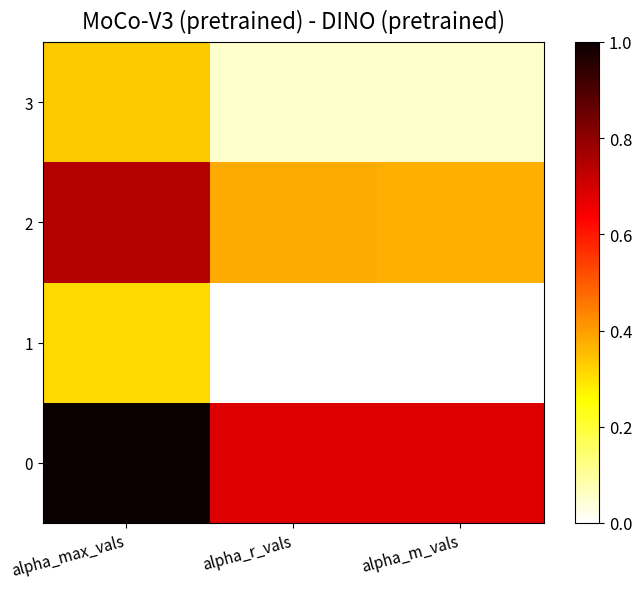

Reading left to right, list all the values displayed in this chart.

0: alpha_max_vals=1.0	alpha_r_vals=0.7	alpha_m_vals=0.7
1: alpha_max_vals=0.3	alpha_r_vals=0.0	alpha_m_vals=0.0
2: alpha_max_vals=0.7	alpha_r_vals=0.4	alpha_m_vals=0.4
3: alpha_max_vals=0.3	alpha_r_vals=0.1	alpha_m_vals=0.1